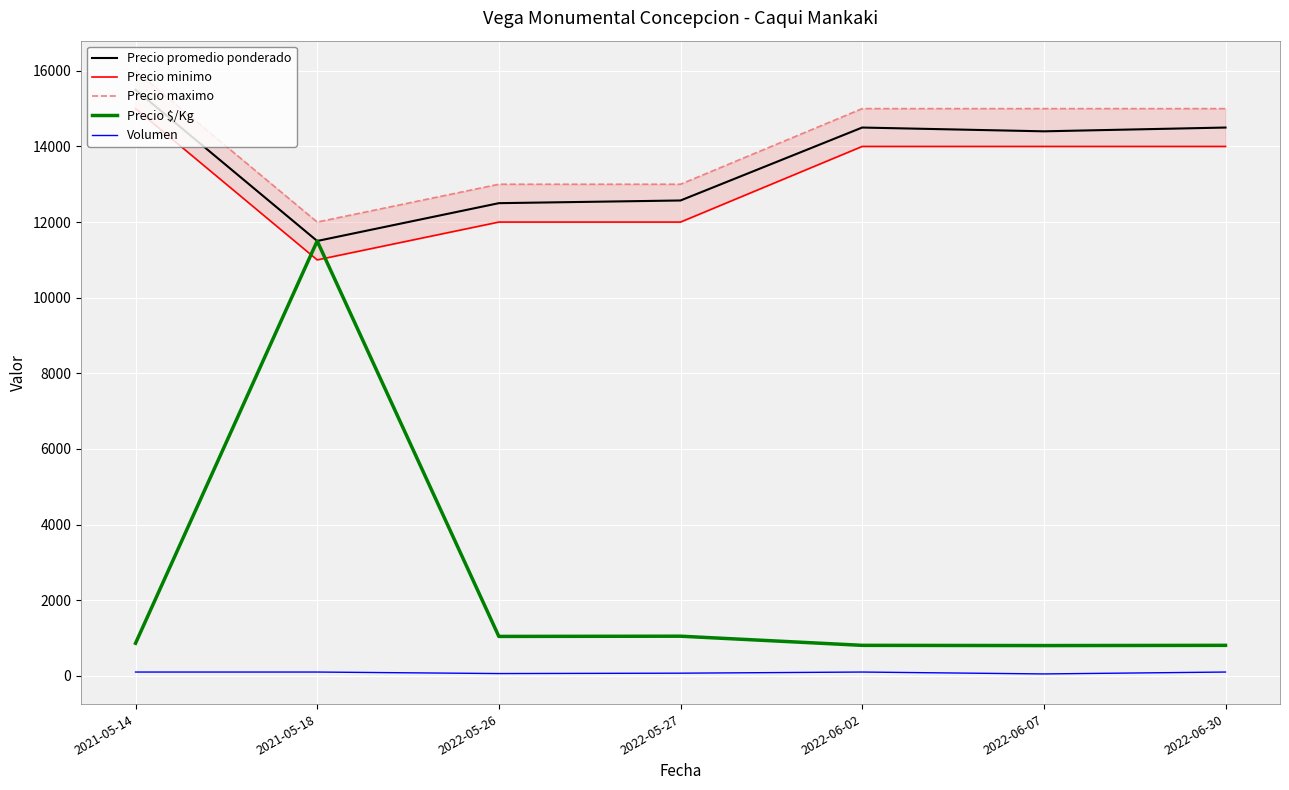

What is the total value across all series at 2022-05-26?

38602